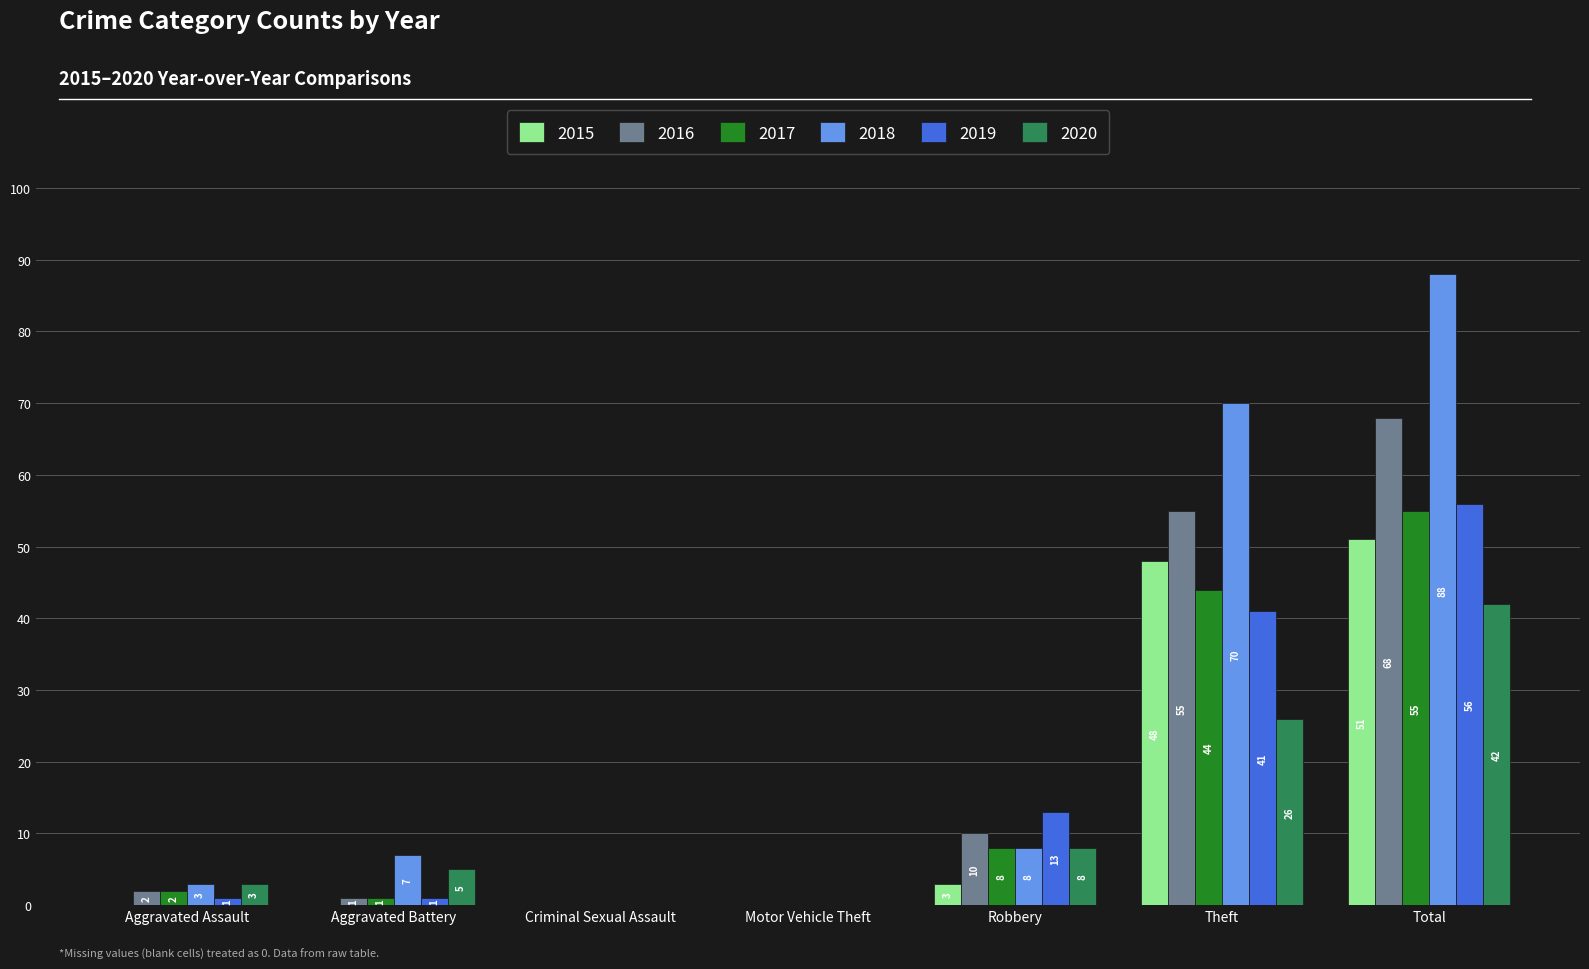

Which series has the widest spread of values?

2018